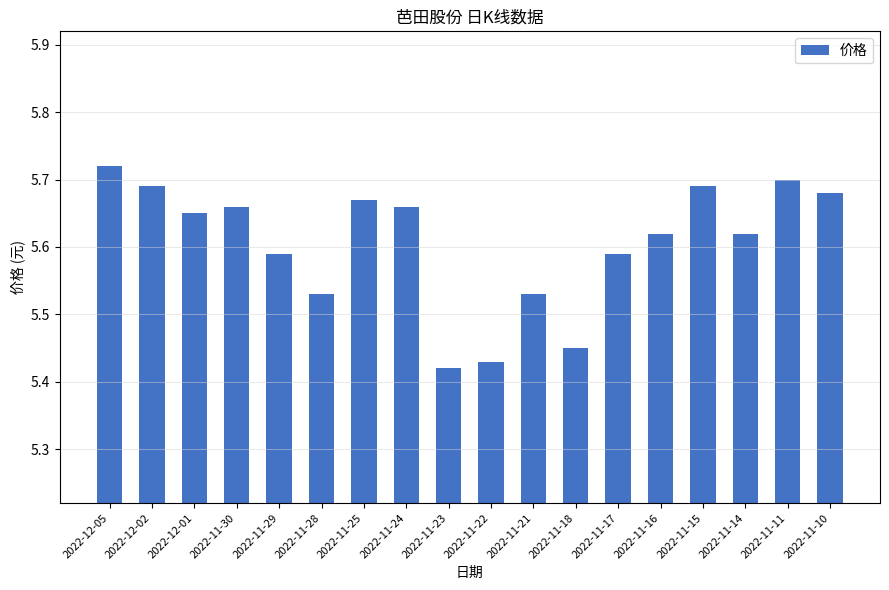

The value at 2022-11-30 is 3.7. True or false?

False